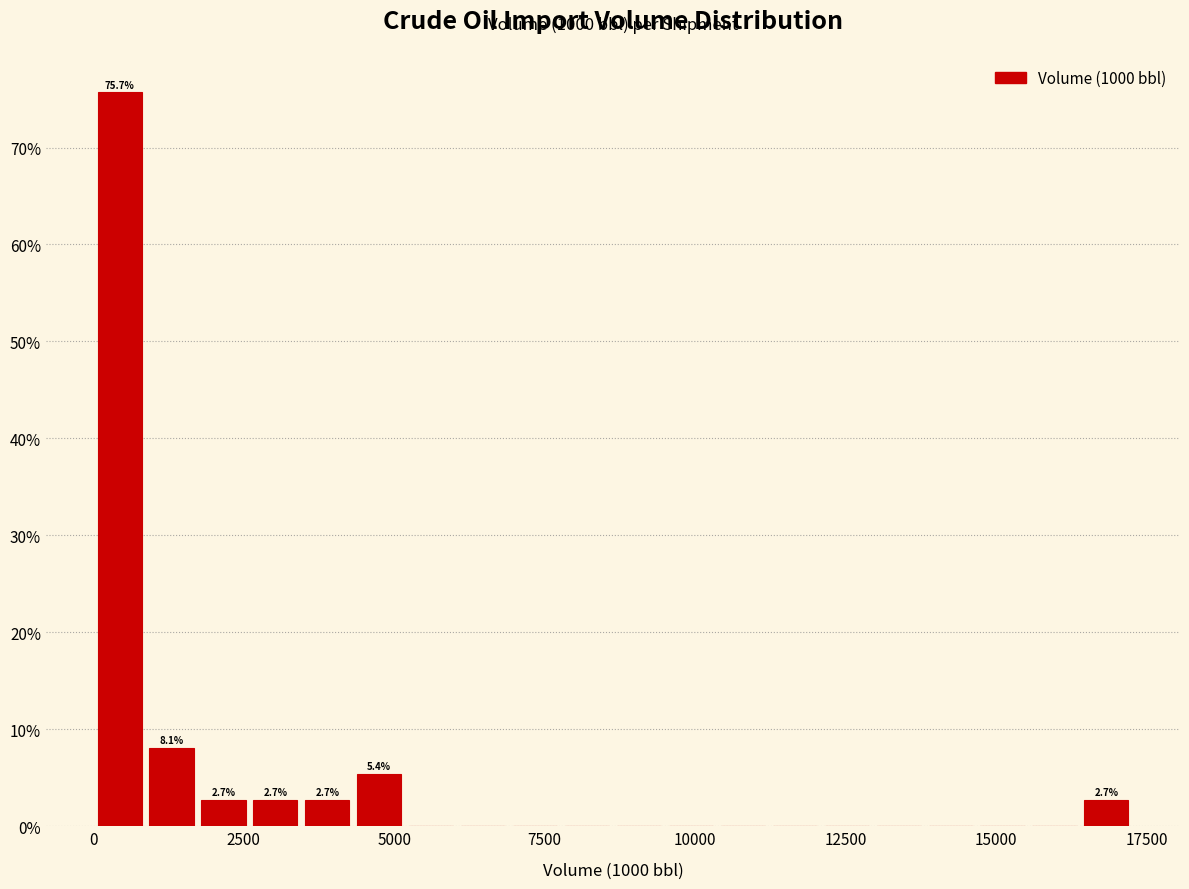

Around what value on the x-axis is the tallest bar? Give the approximate position of its centre, as read against the axis.

500